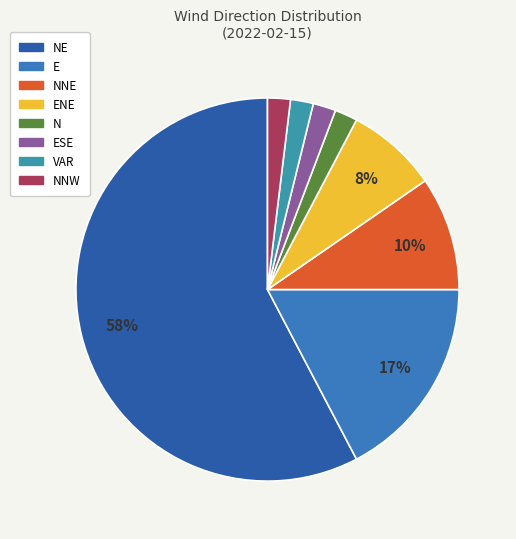

To the nearest percent, what portion does ENE represent?

8%